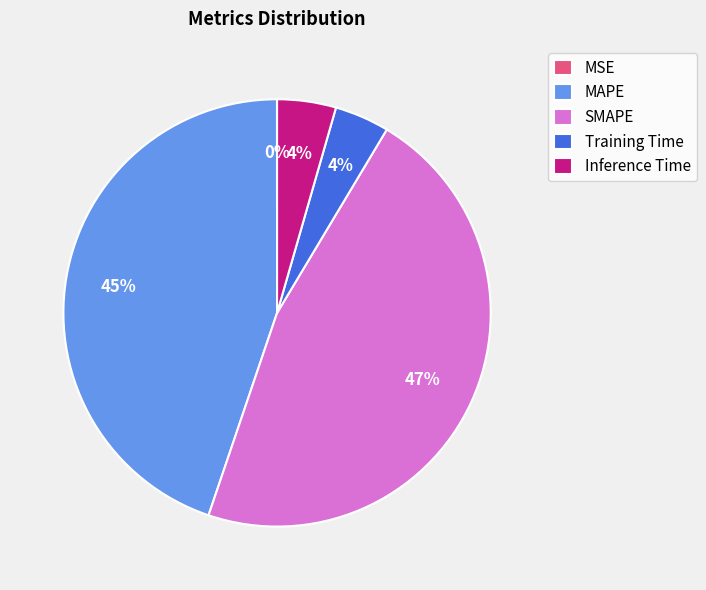

Between Training Time and SMAPE, which is larger?

SMAPE